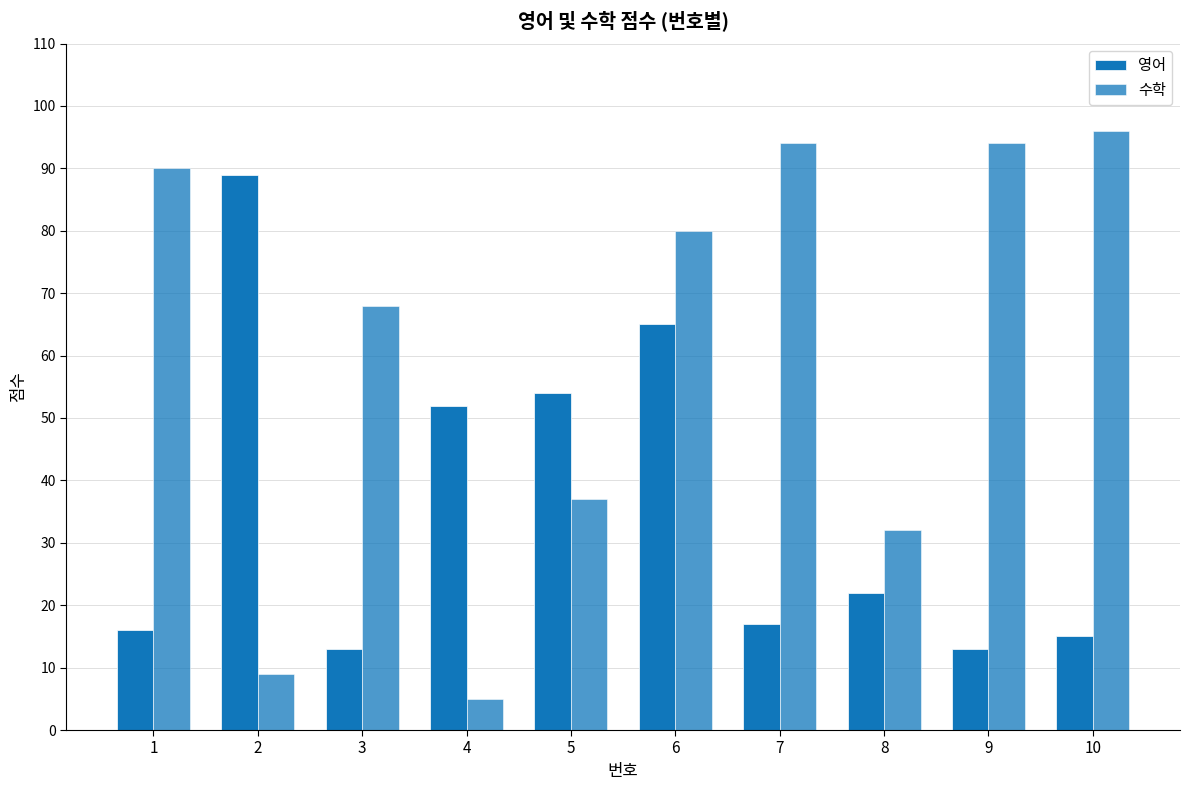

How many data points does each series have?

10